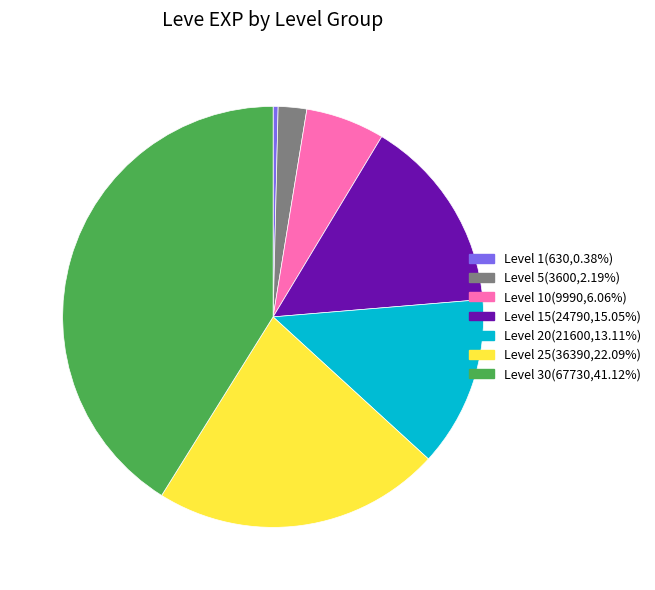

Does Level 10(9990,6.06%) represent more than half of the total?

No